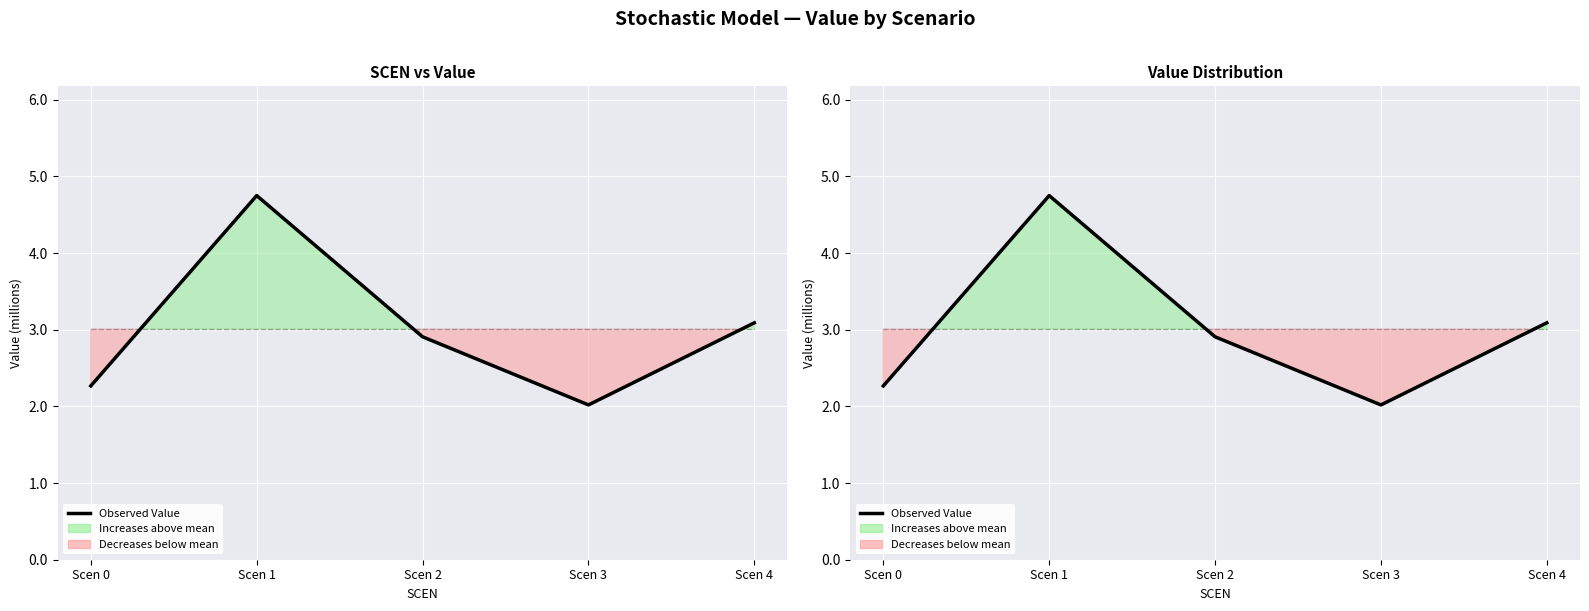

Approximately how many times larger is the value at Scen 1 compared to Scen 2?

1.6